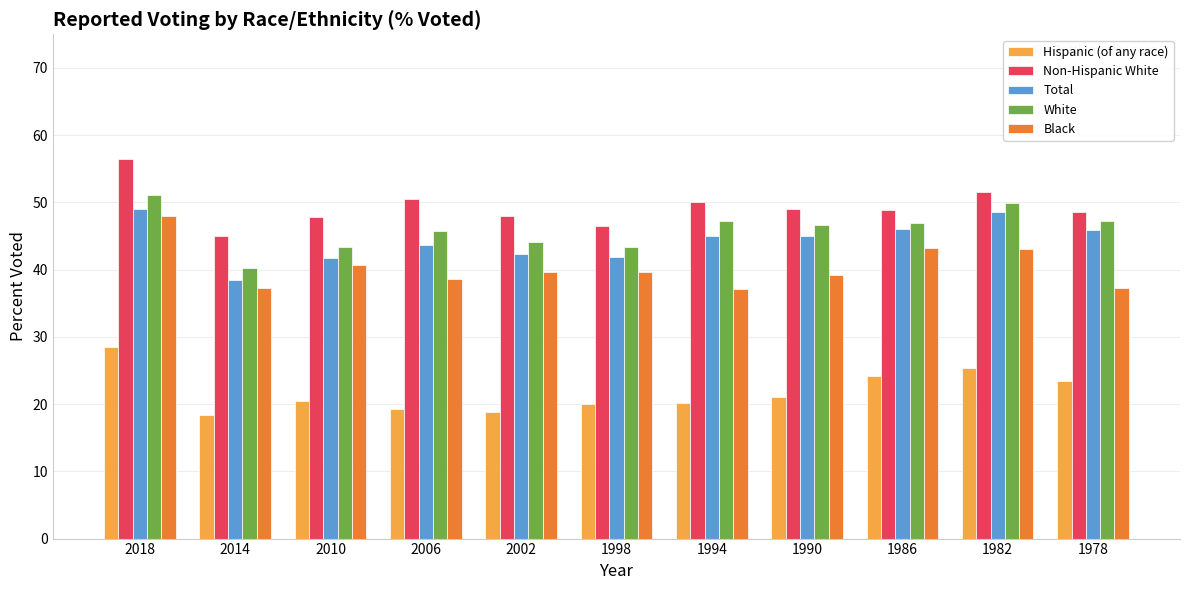

Is it true that Black equals 65.6 at 1986?

False